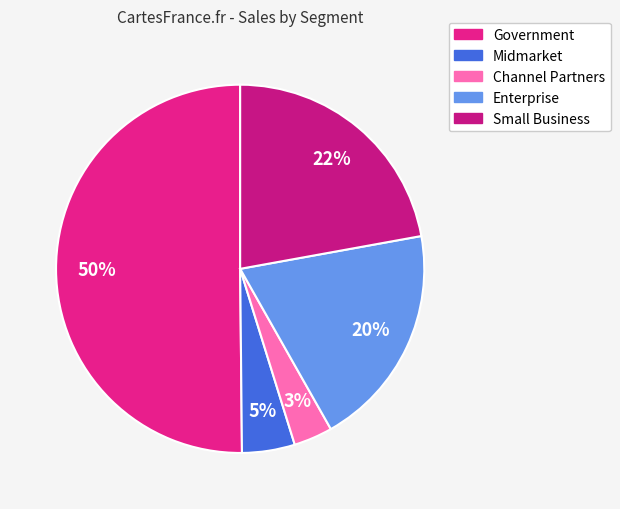

Count the number of slices in the pie.

5